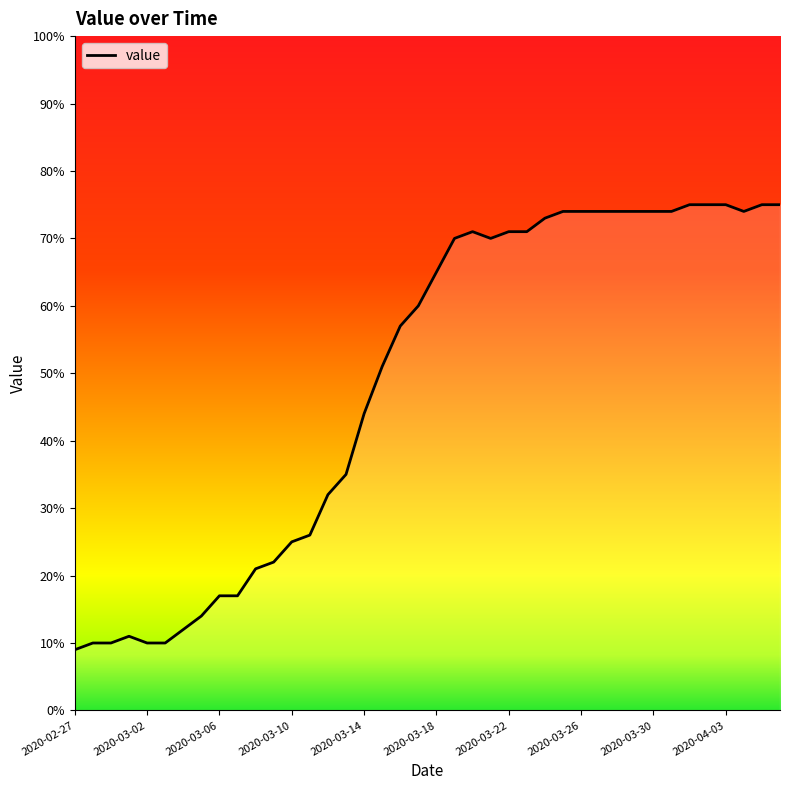

What is the difference between the maximum and minimum values?

66